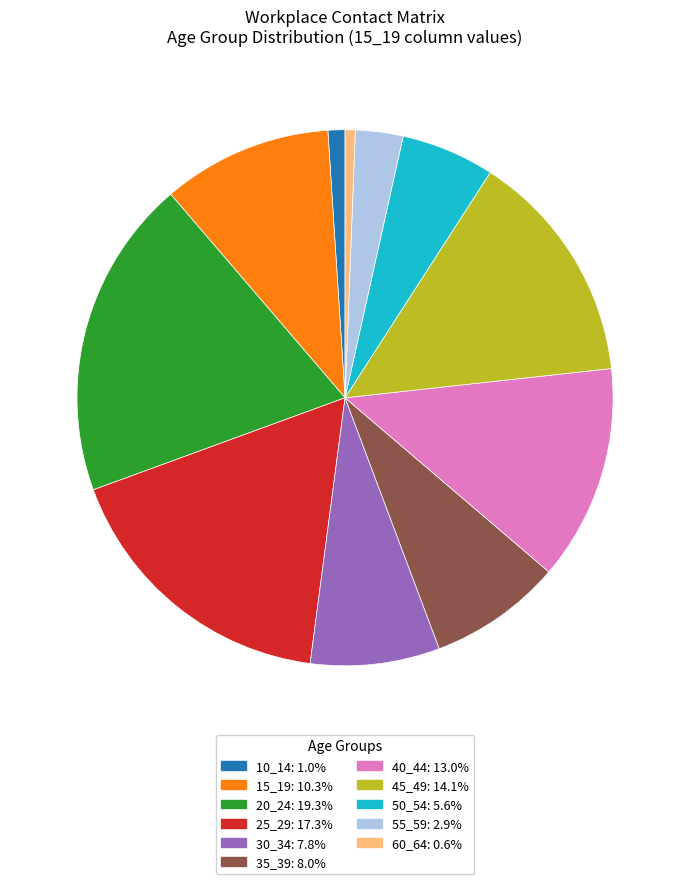

The 35_39 slice represents 8% of the pie. True or false?

True